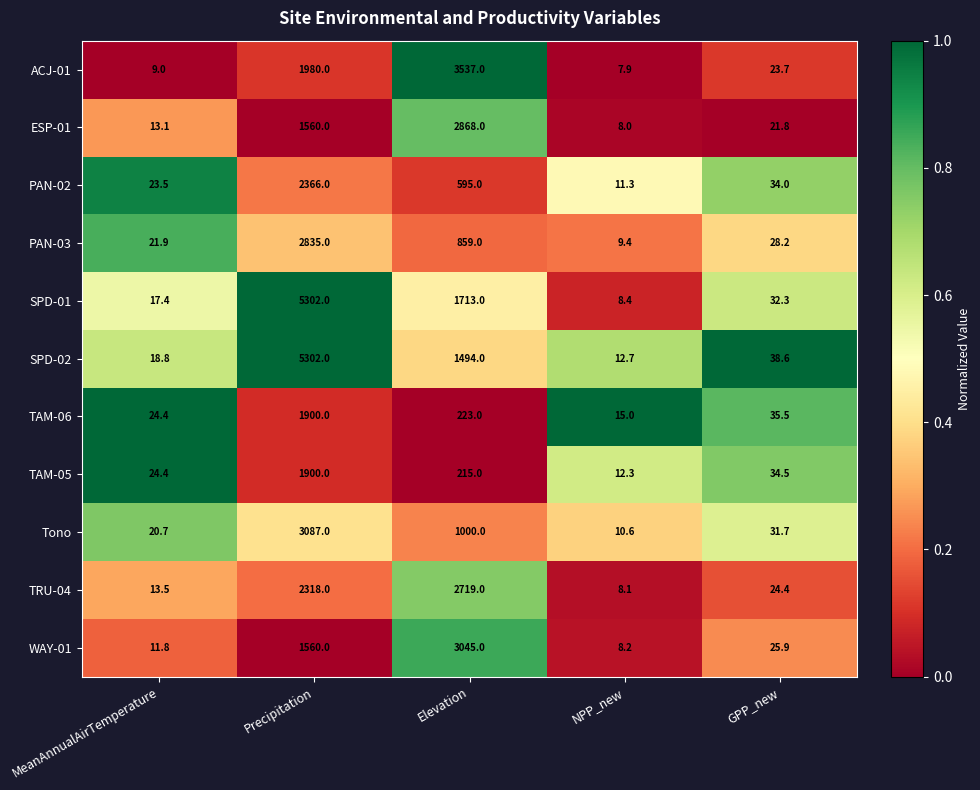

Which series has the widest spread of values?

SPD-01